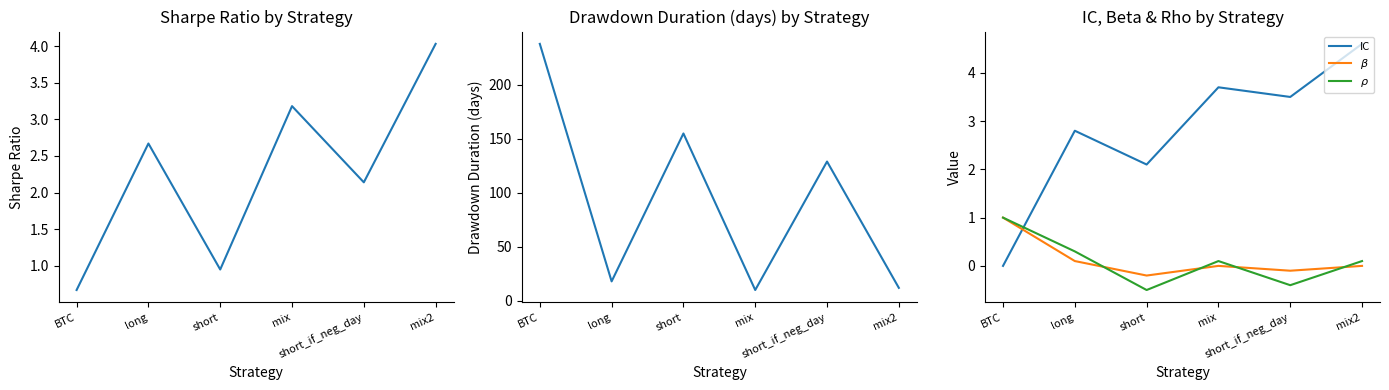

Which category has the lowest value in the $\beta$ series?

short